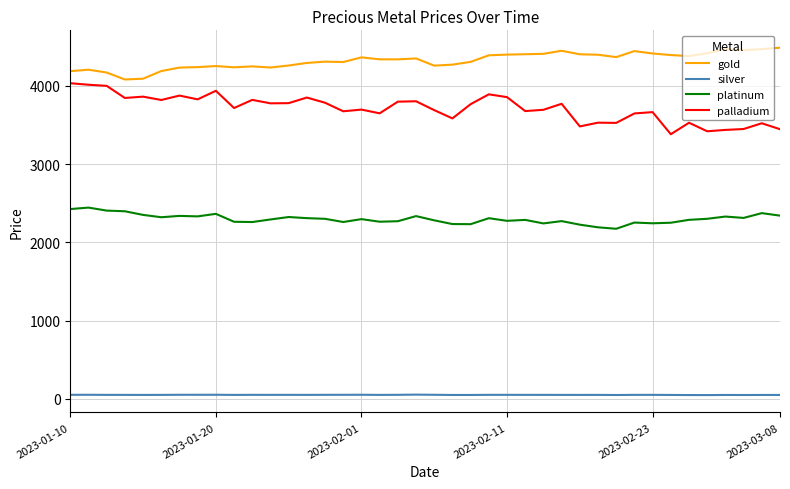

Count the number of categories in the chart.

40